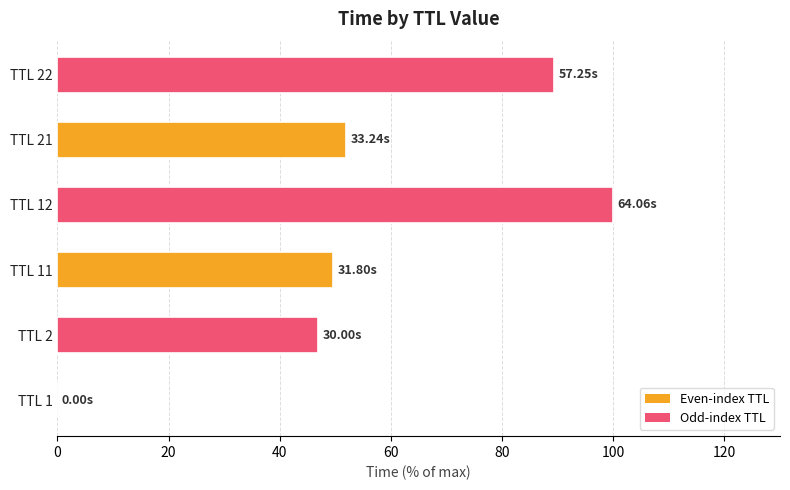

What is the sum of the values at TTL 2 and TTL 21?

98.7